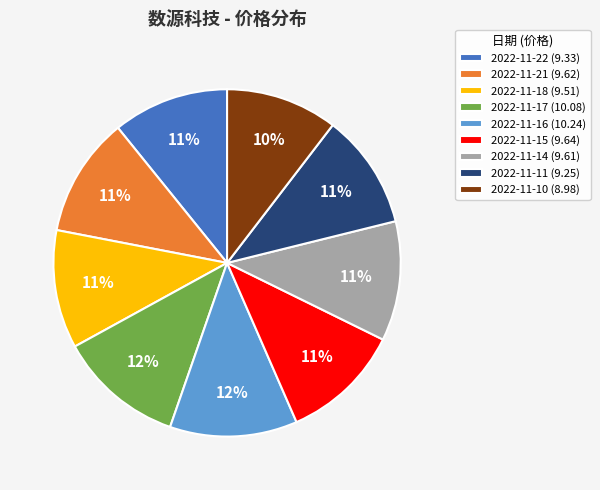

What percentage is the 2022-11-16 slice, to the nearest percent?

12%